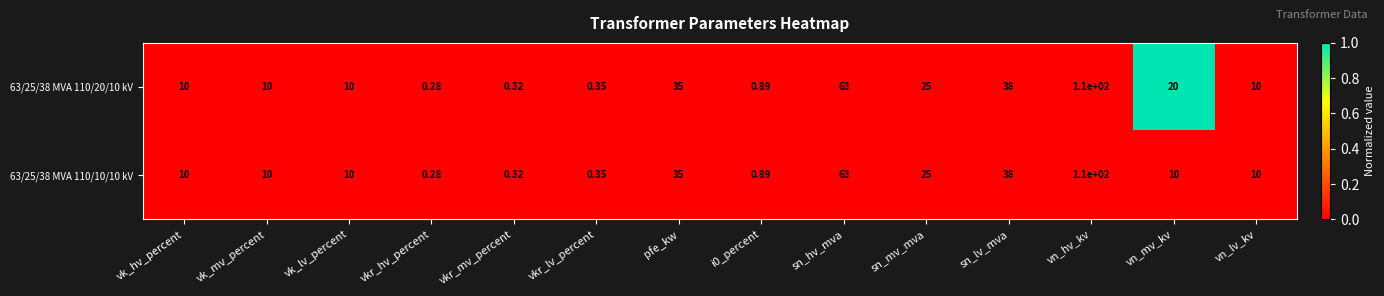

Where is 63/25/38 MVA 110/20/10 kV nearest to the value 55?

sn_hv_mva